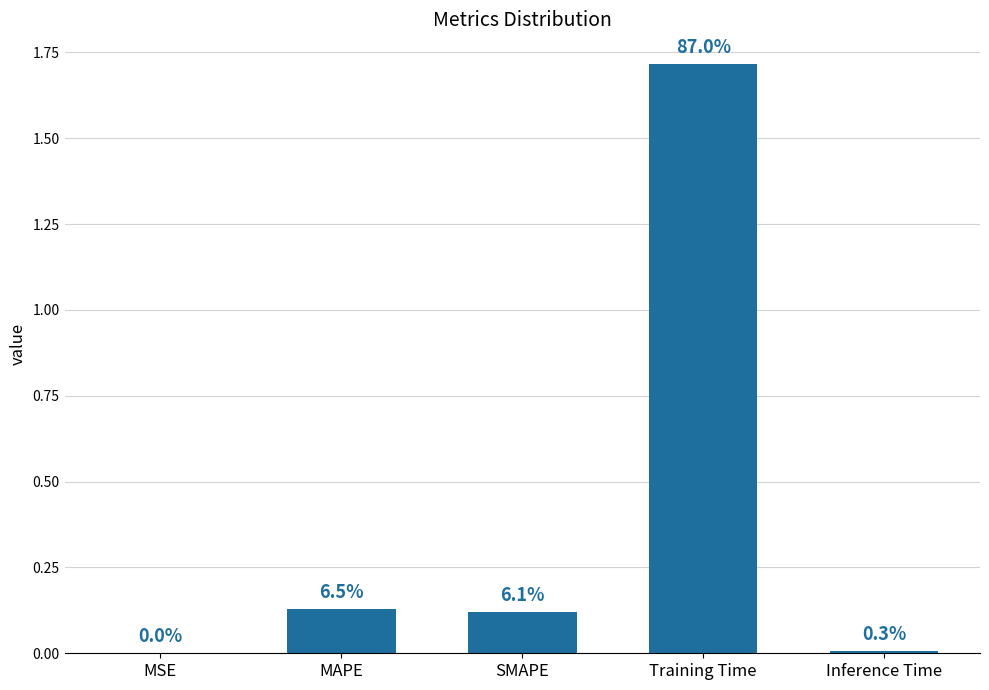

Reading left to right, extract all data points from this chart.

MSE=0.0	MAPE=0.1	SMAPE=0.1	Training Time=1.7	Inference Time=0.0